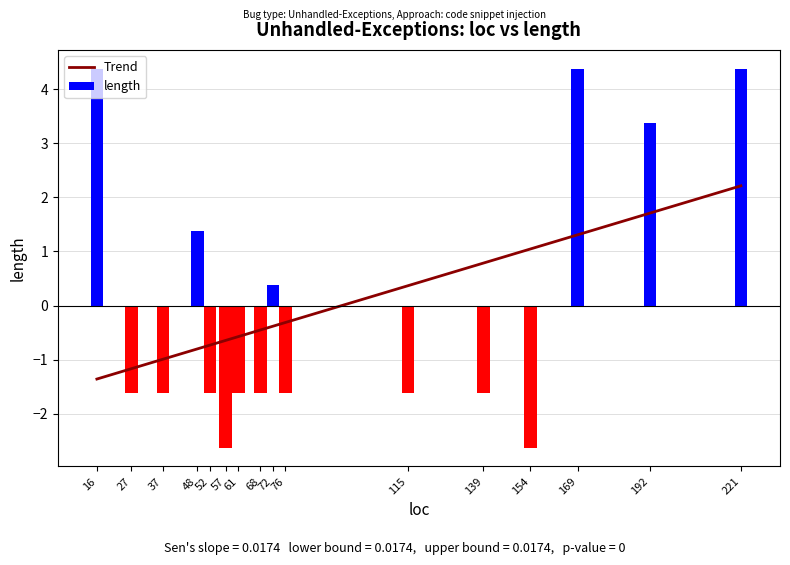

Between 68 and 115, which is larger?

115